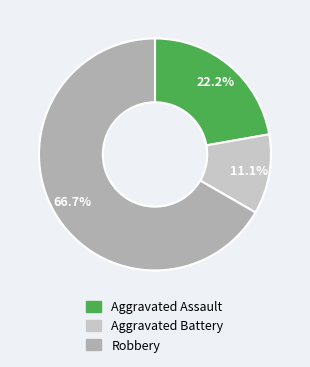

What is the majority slice?

Robbery